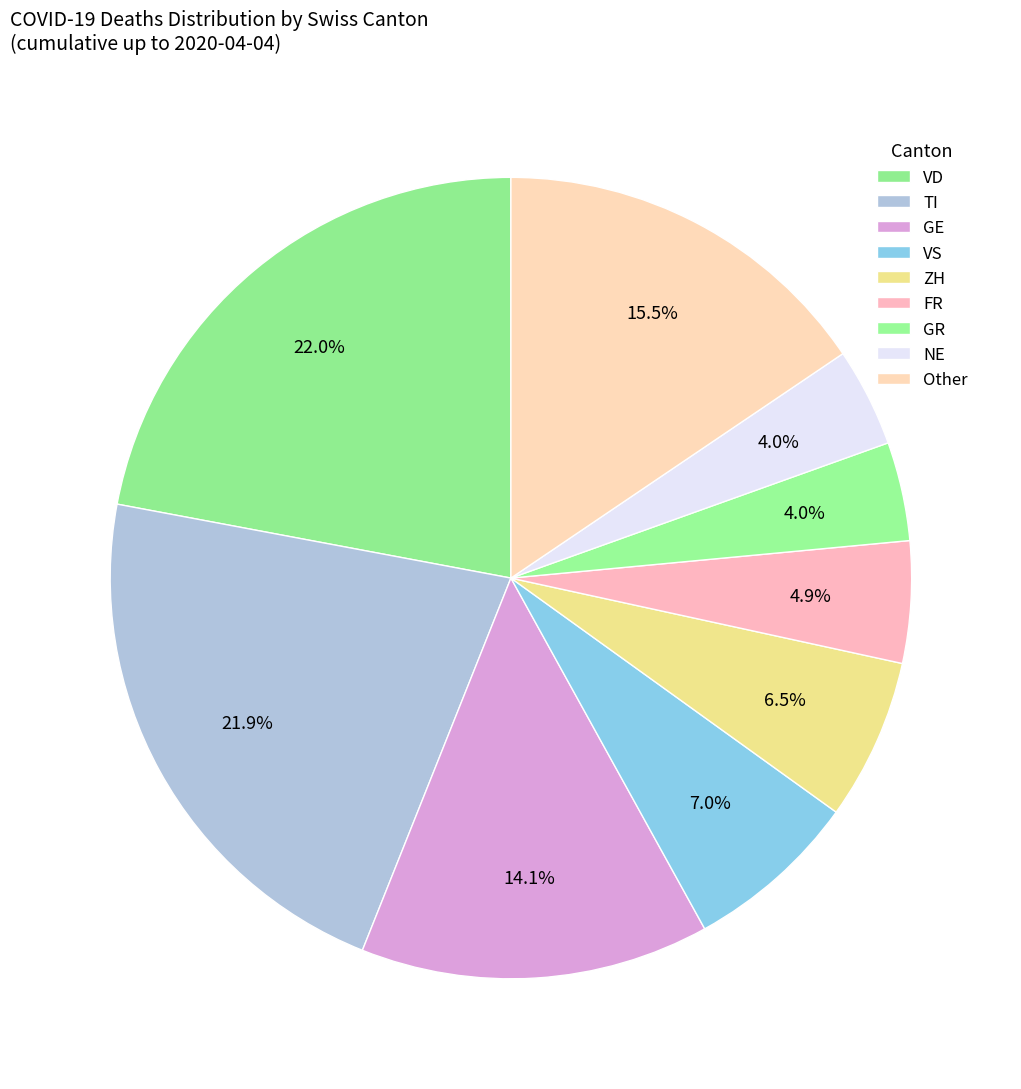

Is there any slice that represents more than half of the pie?

No